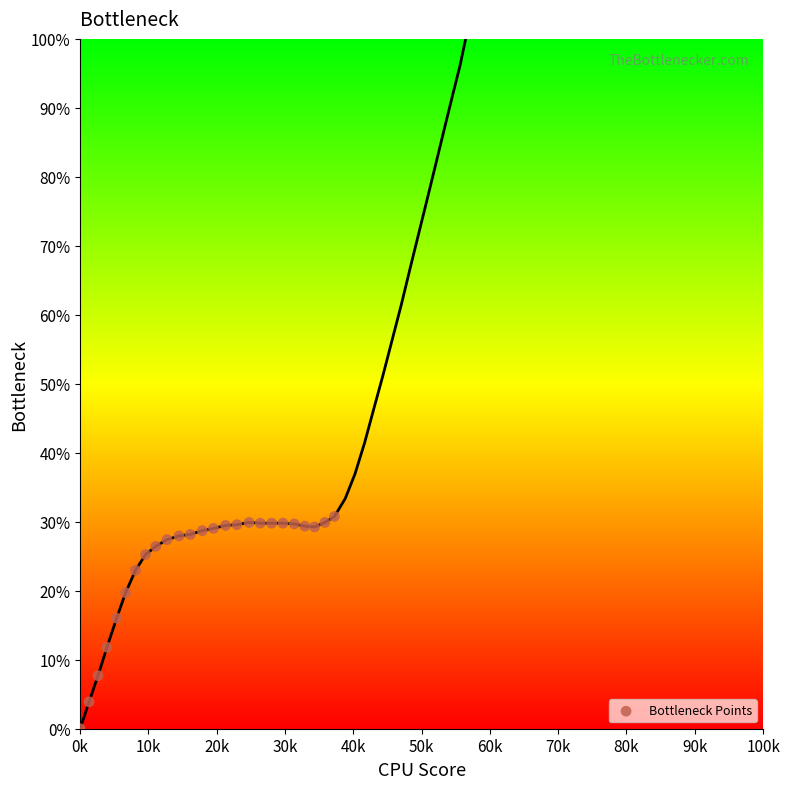

What is the range of X values (max minus min)?

372.4